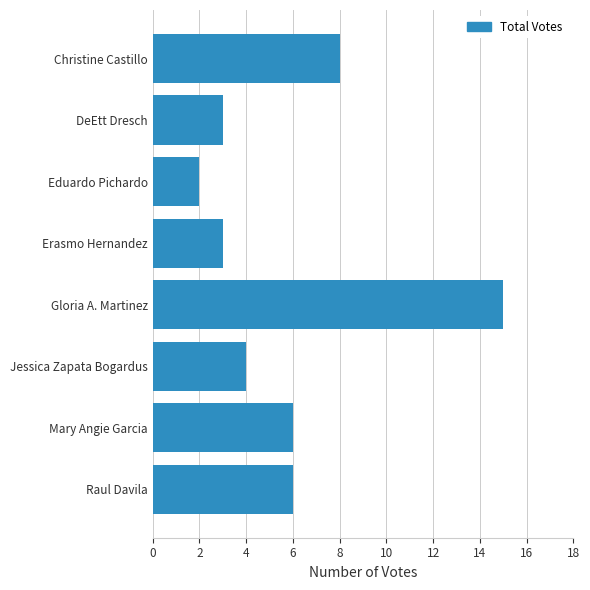

What is the ratio of the value at Jessica Zapata Bogardus to the value at Eduardo Pichardo?

2.0